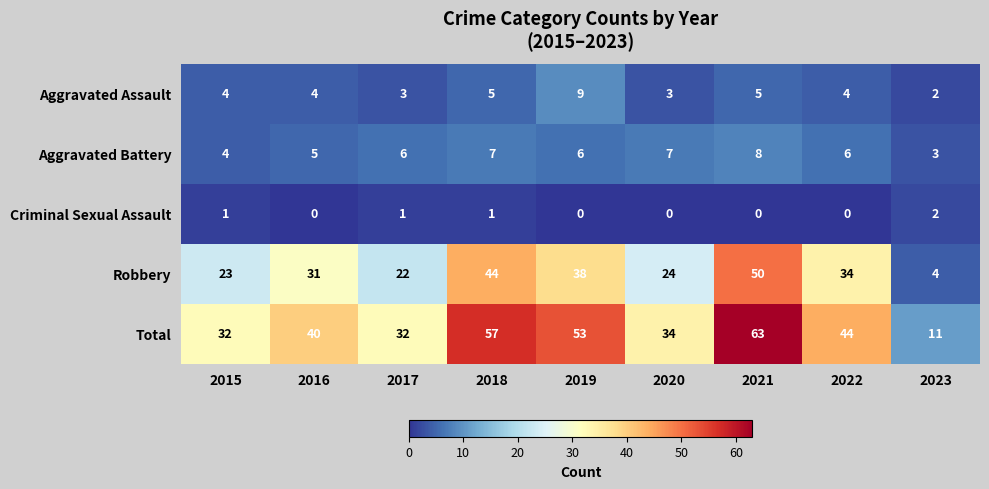

What is the total value across all series at 2022?

88